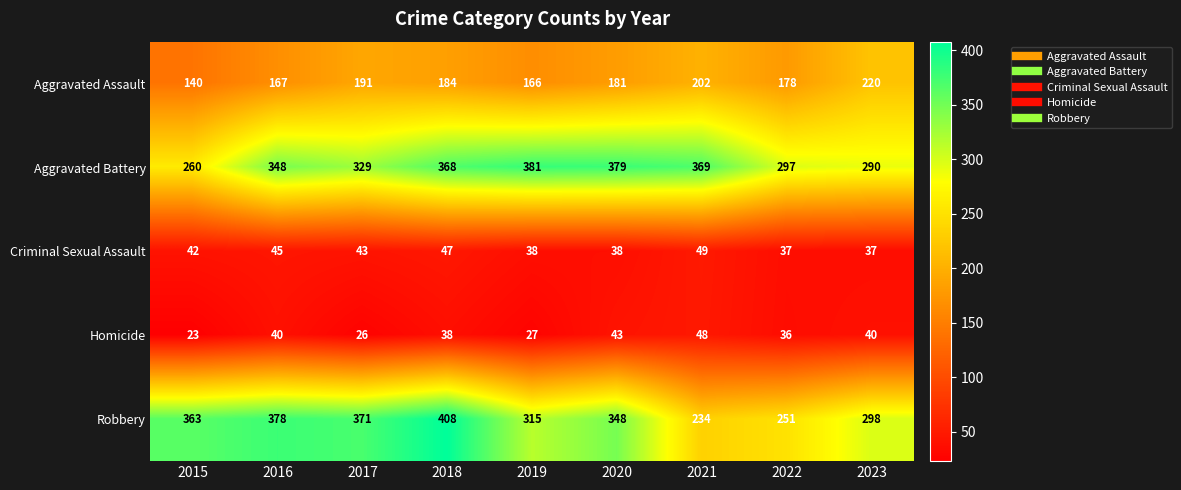

At 2015, list the series in order from smallest to largest.

Homicide, Criminal Sexual Assault, Aggravated Assault, Aggravated Battery, Robbery